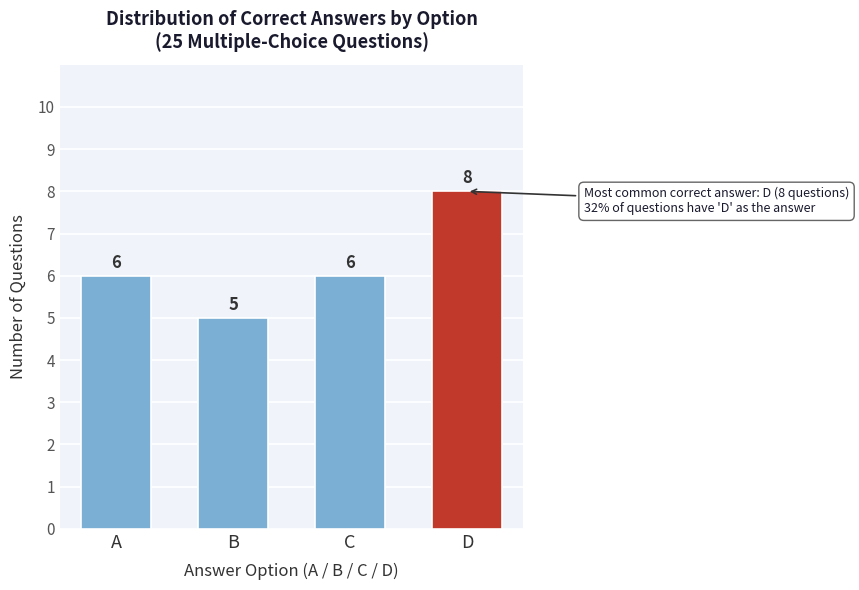

Reading left to right, what are all the values shown in this chart?

A=6	B=5	C=6	D=8